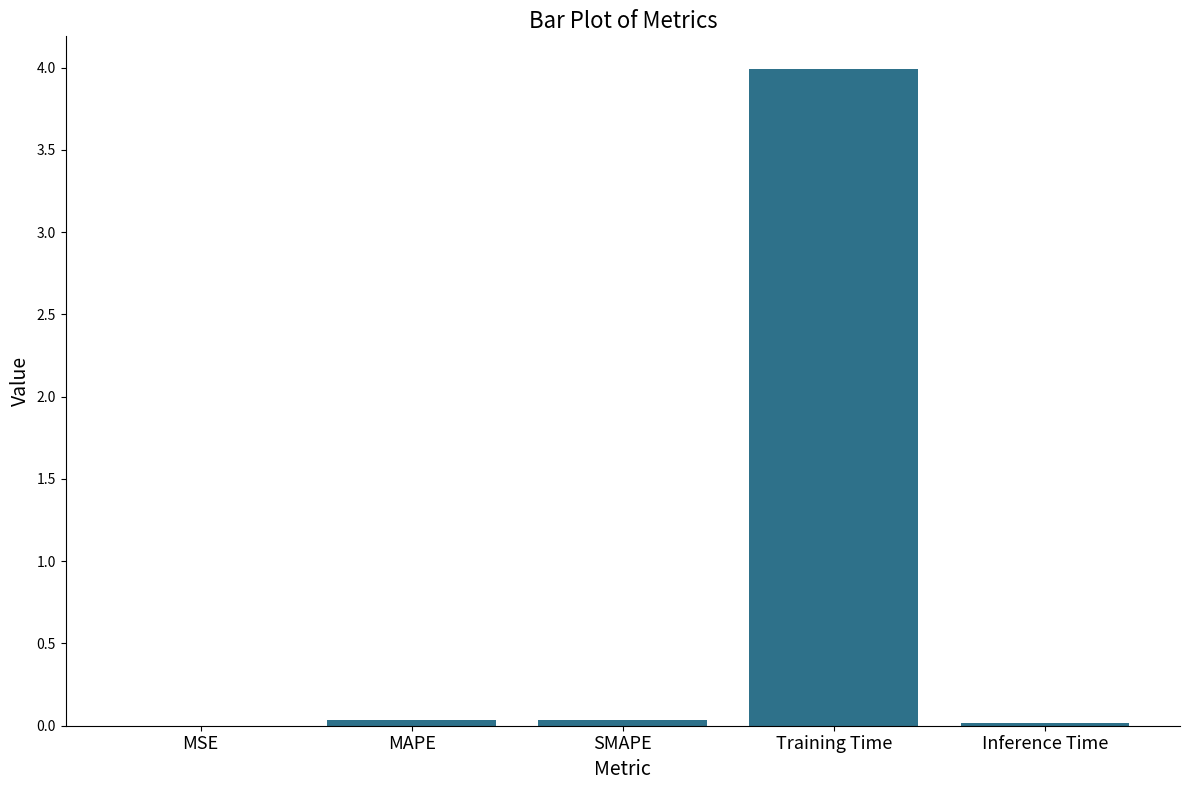

Which label corresponds to the largest value in the chart?

Training Time